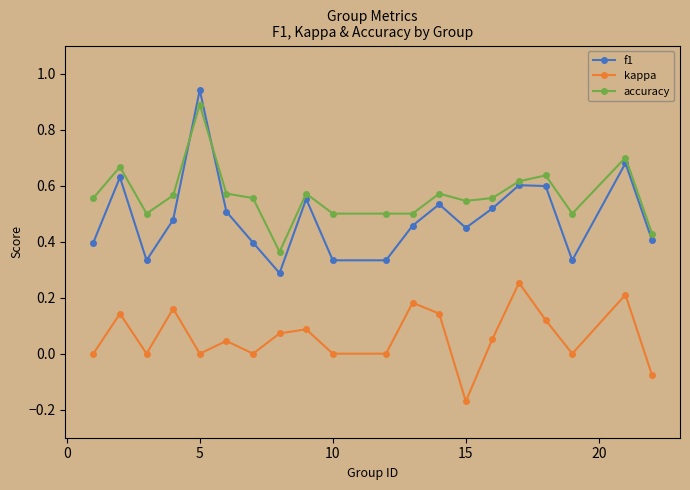

True or false: accuracy has more than 0 interior local peaks.

True